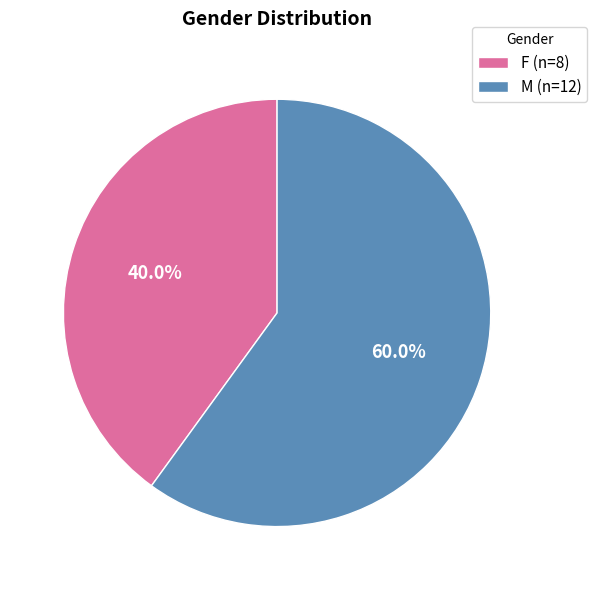

Rank the categories by value from highest to lowest.

M, F